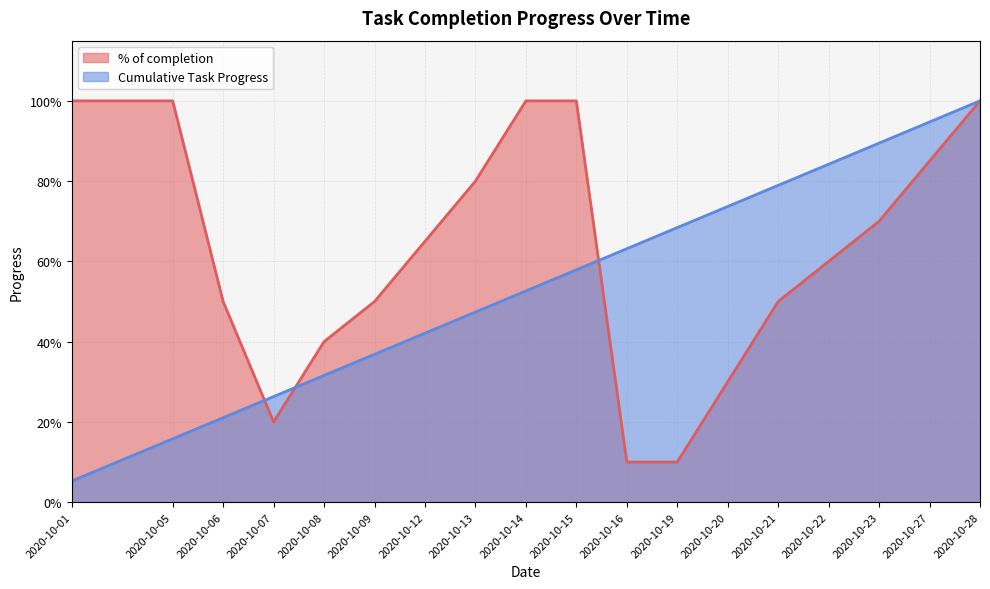

What is the smallest value displayed?

0.1